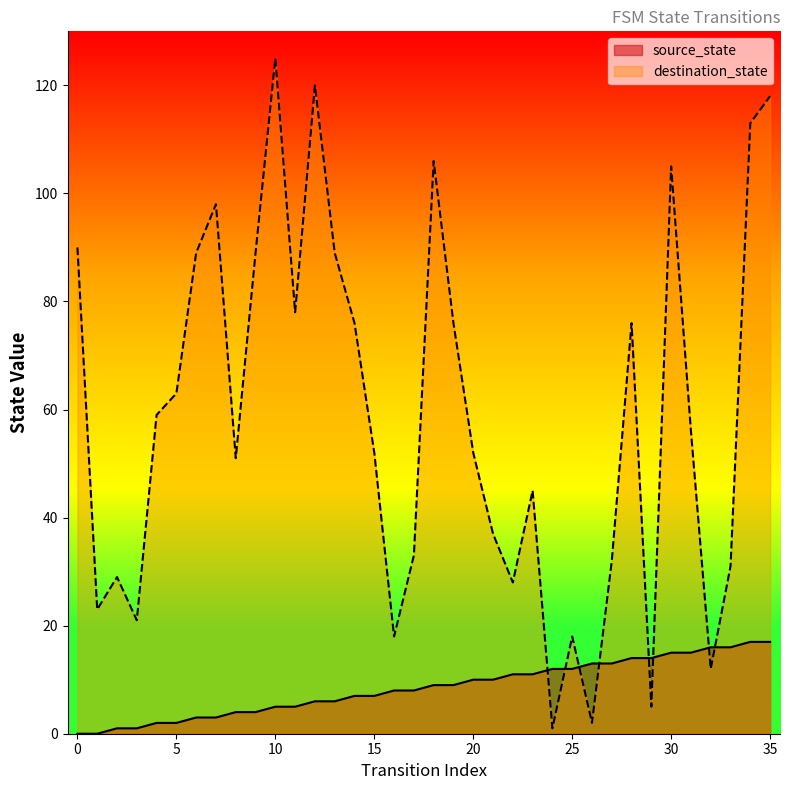

What are all the series names shown in the legend?

source_state, destination_state